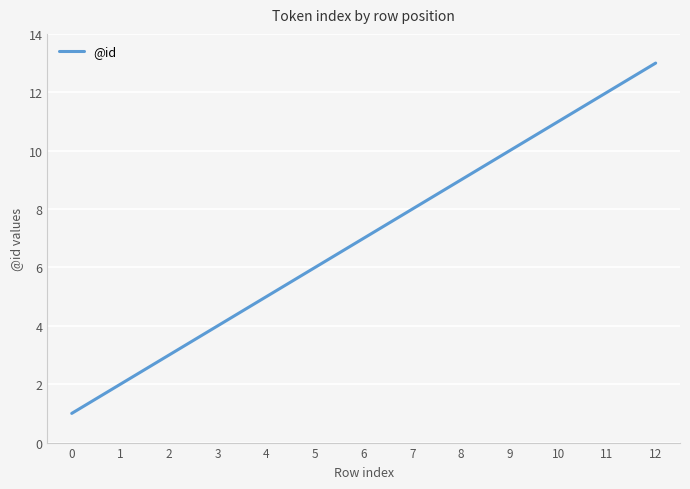

What is the maximum value shown in the chart?

13